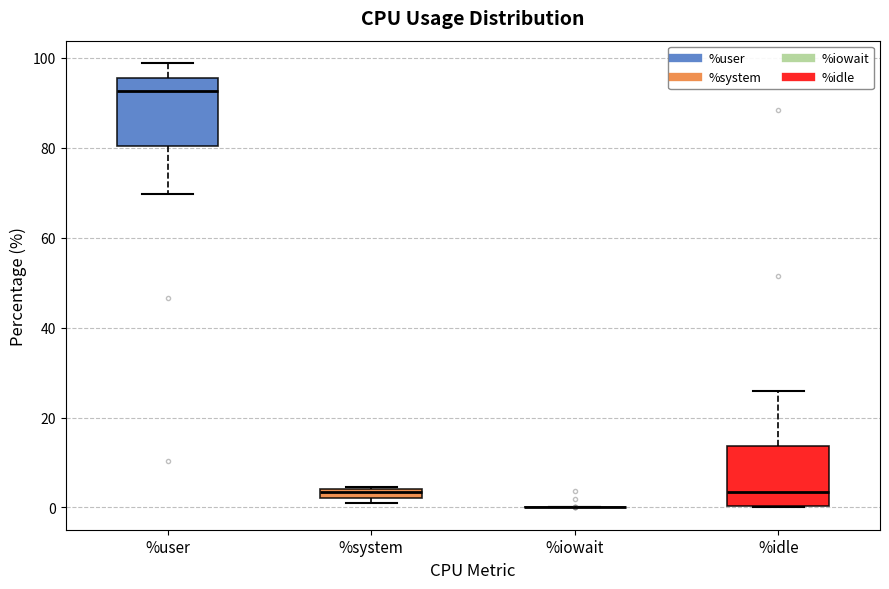

Where does the upper whisker of the box for %user end on the y-axis? The values are not printed on the chart, so give them approximately, as read against the axis.

98